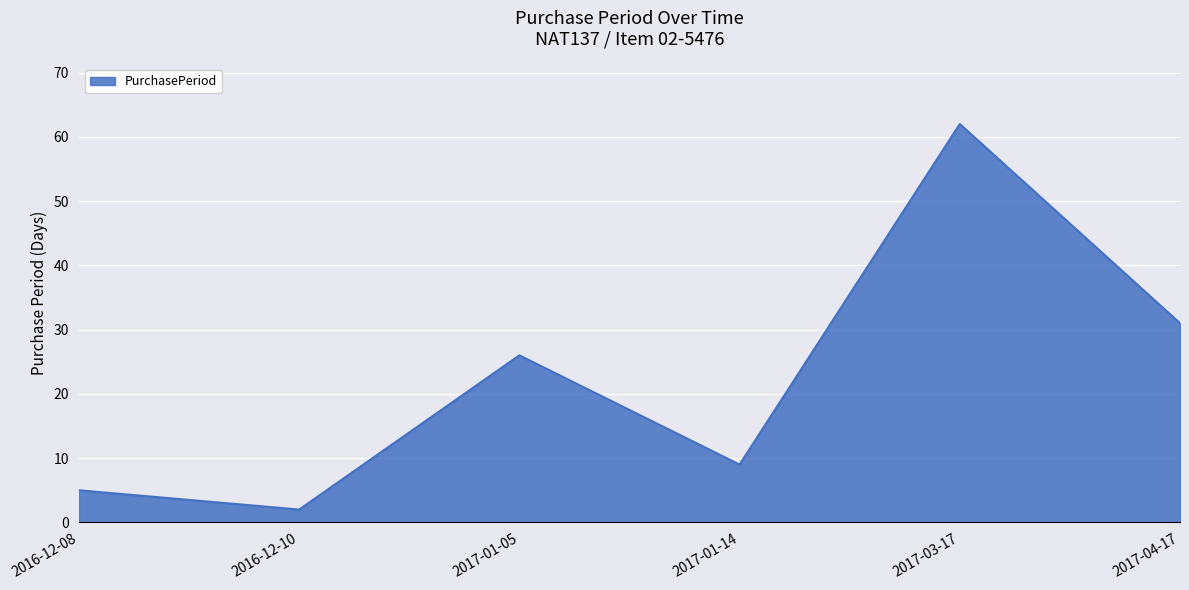

Does the chart display data point markers on the line(s)?

No